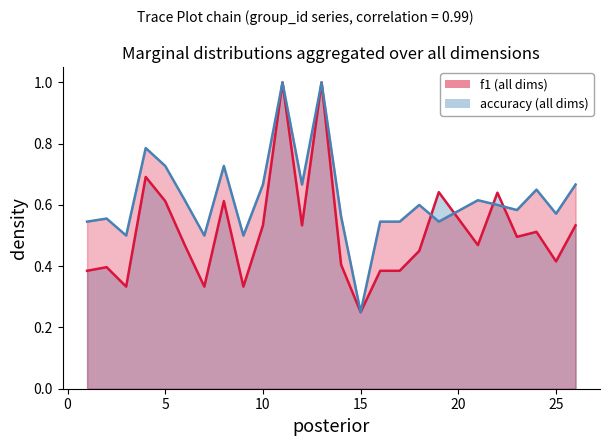

What is the sum of the f1 values at 7 and 17?

0.7